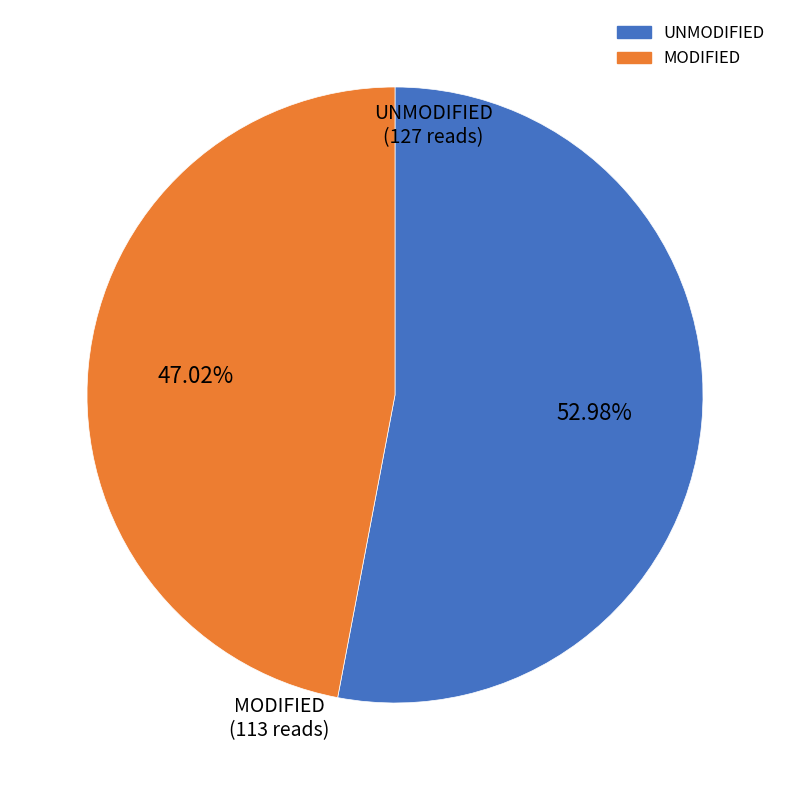

Does any single category account for the majority?

Yes